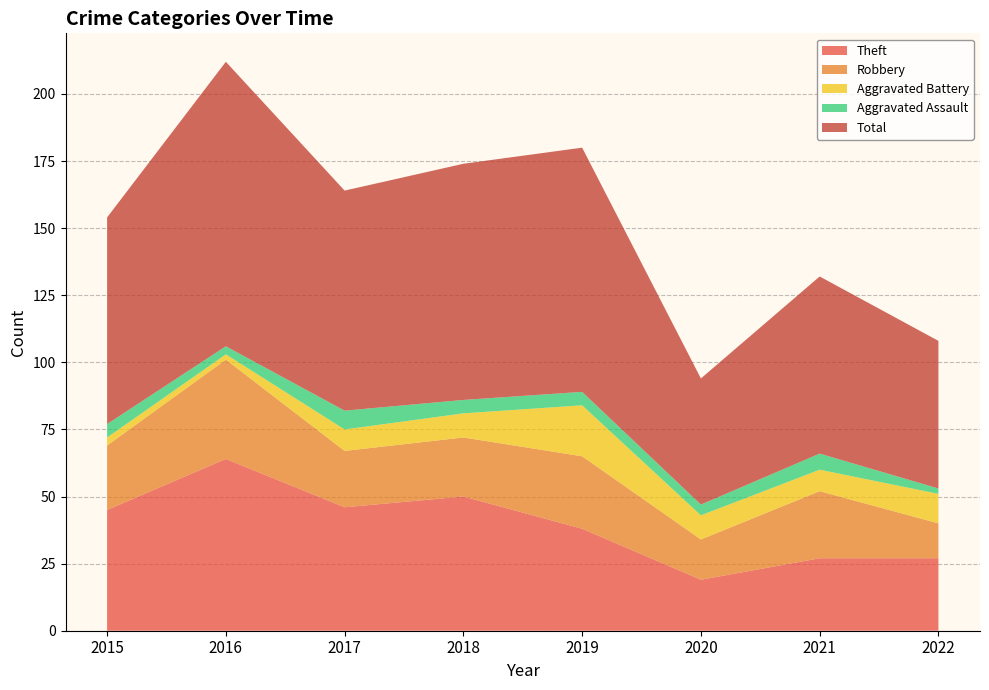

Reading left to right, transcribe all the data shown in this chart.

Theft: 45	64	46	50	38	19	27	27
Robbery: 24	37	21	22	27	15	25	13
Aggravated Battery: 3	2	8	9	19	9	8	11
Aggravated Assault: 5	3	7	5	5	4	6	2
Total: 77	106	82	88	91	47	66	55